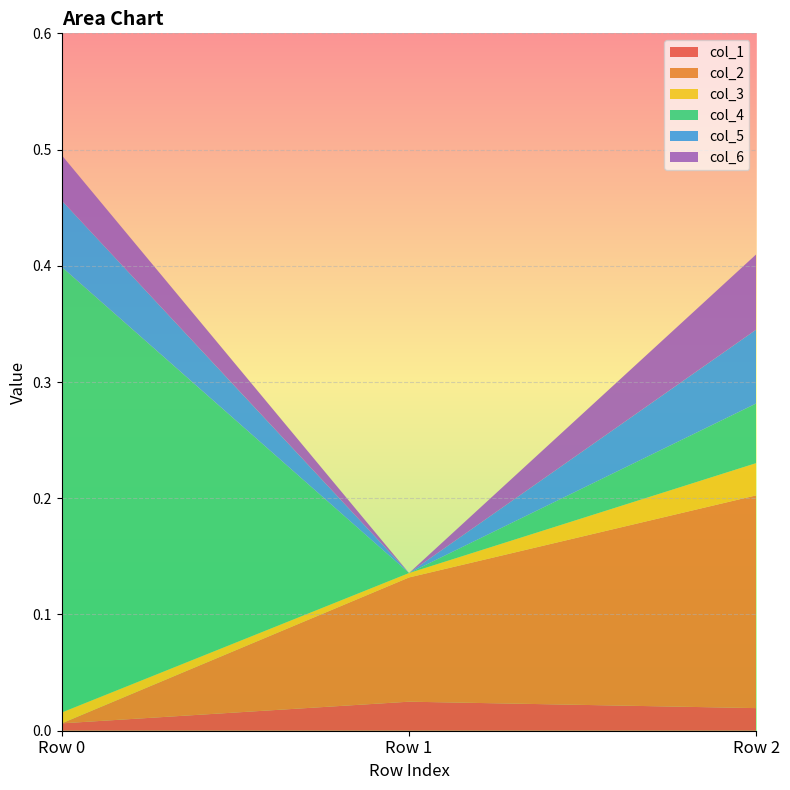

Reading left to right, transcribe all the data shown in this chart.

col_1: Row 0=0.0	Row 1=0.0	Row 2=0.0
col_2: Row 0=0.0	Row 1=0.1	Row 2=0.2
col_3: Row 0=0.0	Row 1=0.0	Row 2=0.0
col_4: Row 0=0.4	Row 1=-0.0	Row 2=0.1
col_5: Row 0=0.1	Row 1=-0.0	Row 2=0.1
col_6: Row 0=0.0	Row 1=-0.0	Row 2=0.1